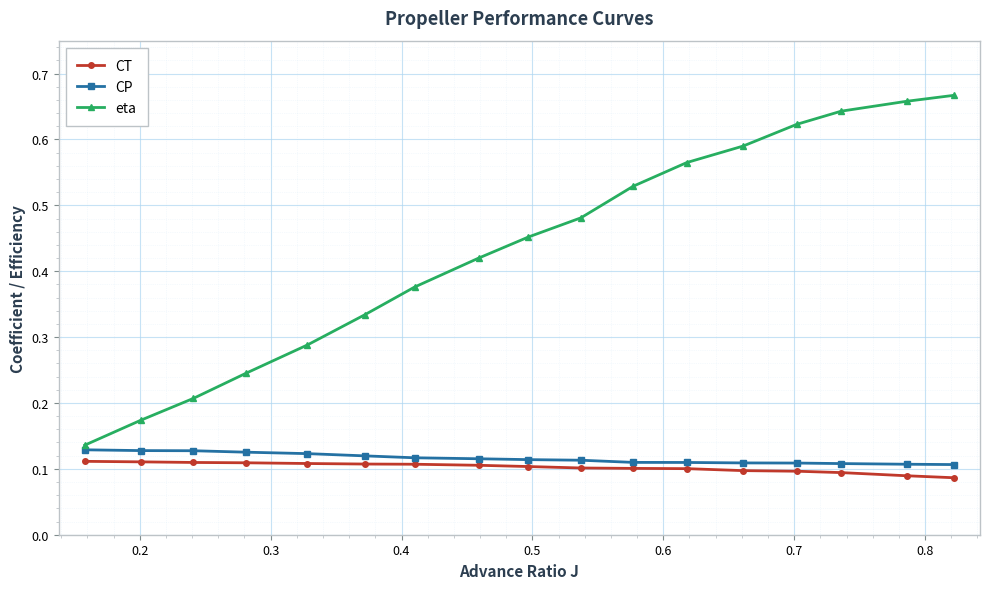

Which series has the largest total across all categories?

eta